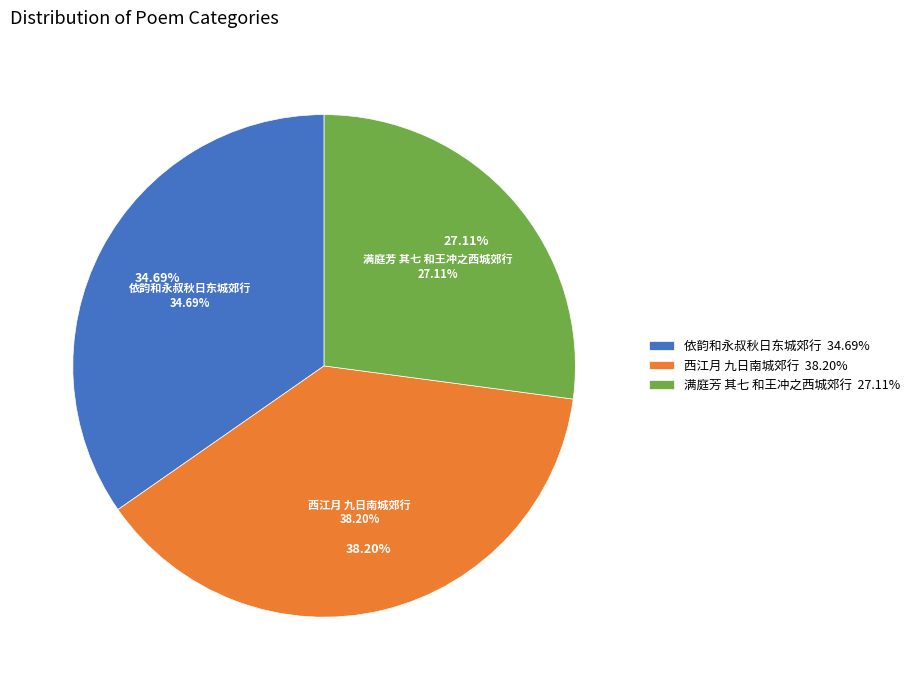

Which slice is the largest?

西江月 九日南城郊行